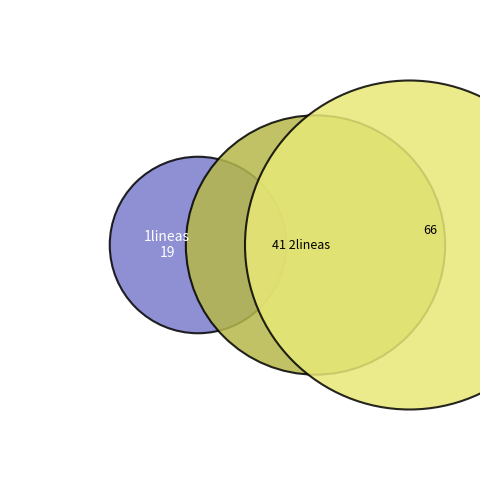

Do 3lineas and 1lineas together represent more than half of the pie?

Yes